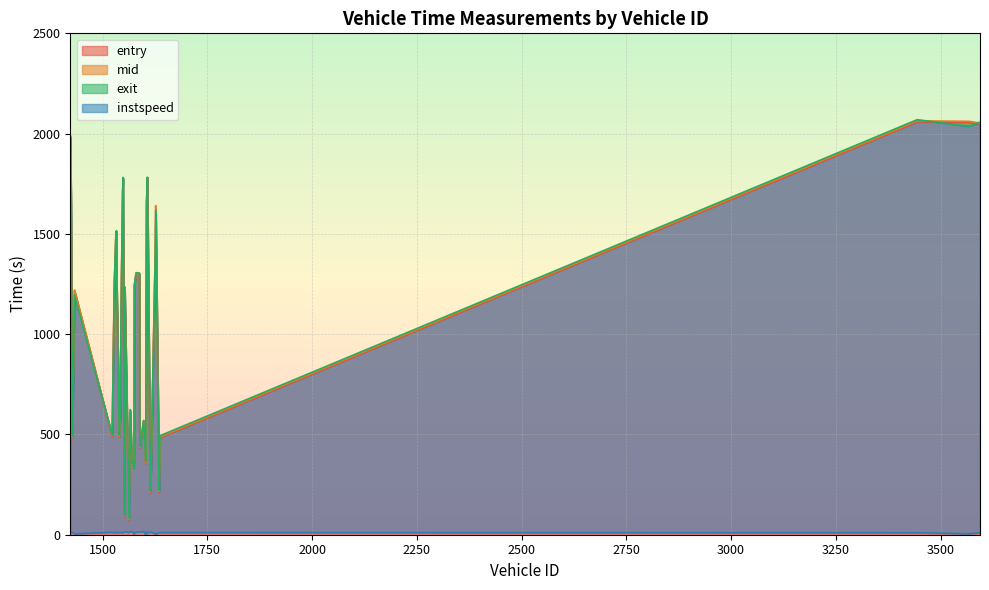

How many data points in exit are less than 1236?

20